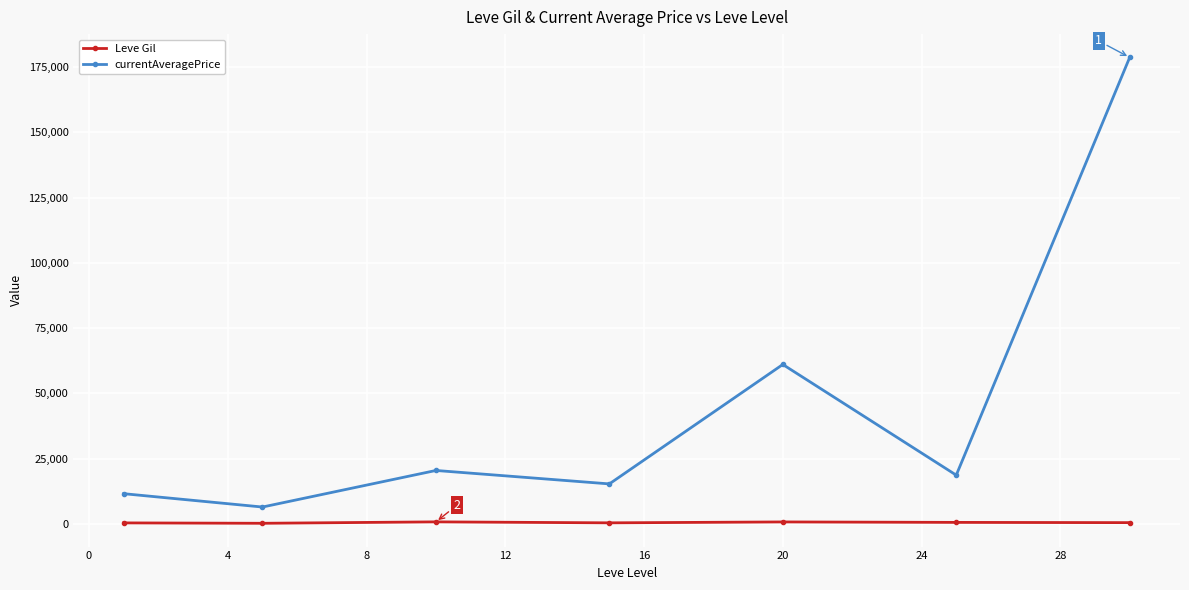

What is the value of the Leve Gil point at the 4th from the left?

373.3